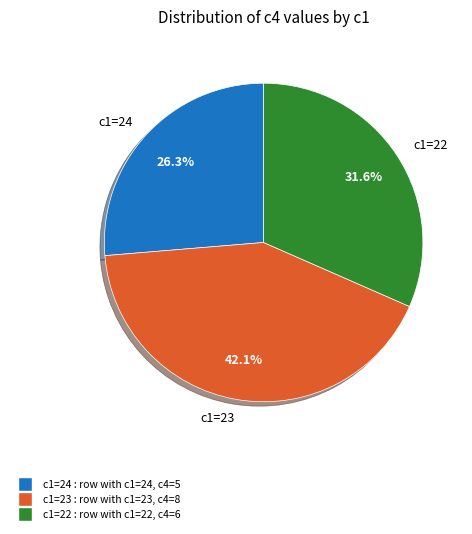

Combined, what portion of the pie is c1=23 and c1=22?

73.7%